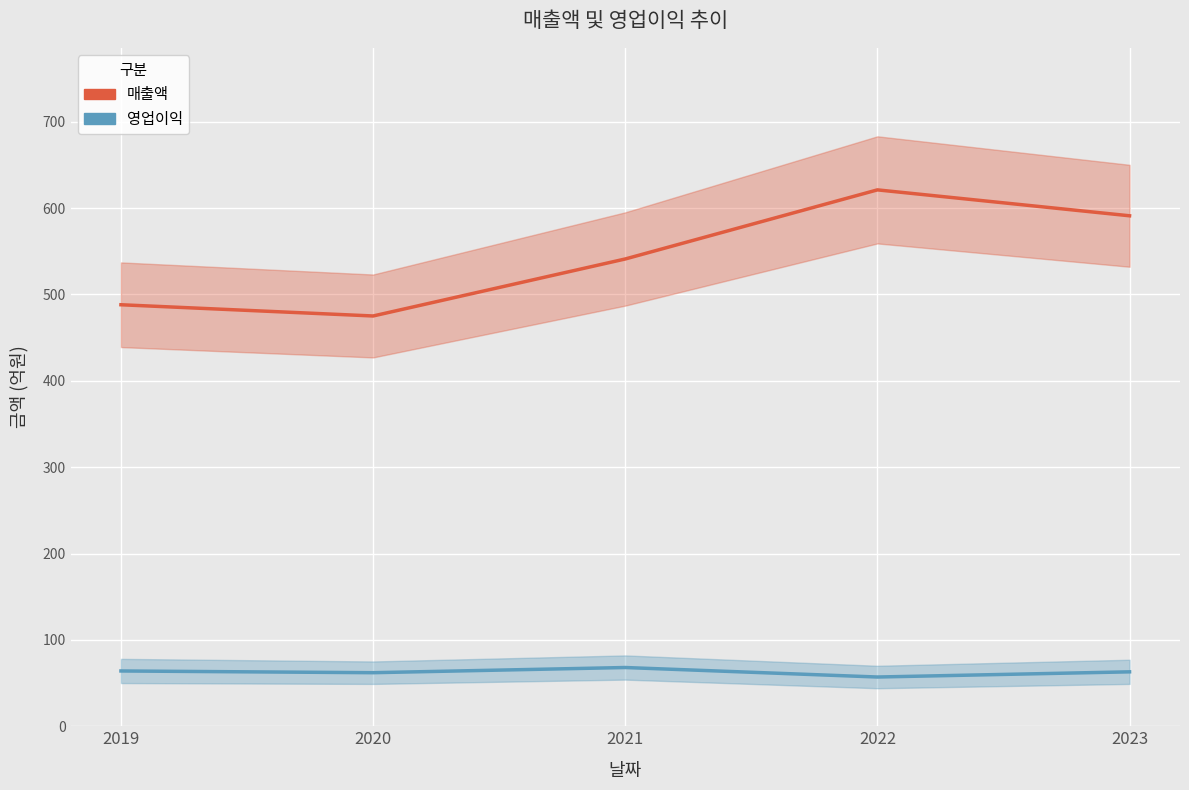

How many interior local peaks does the 매출액 series have?

1